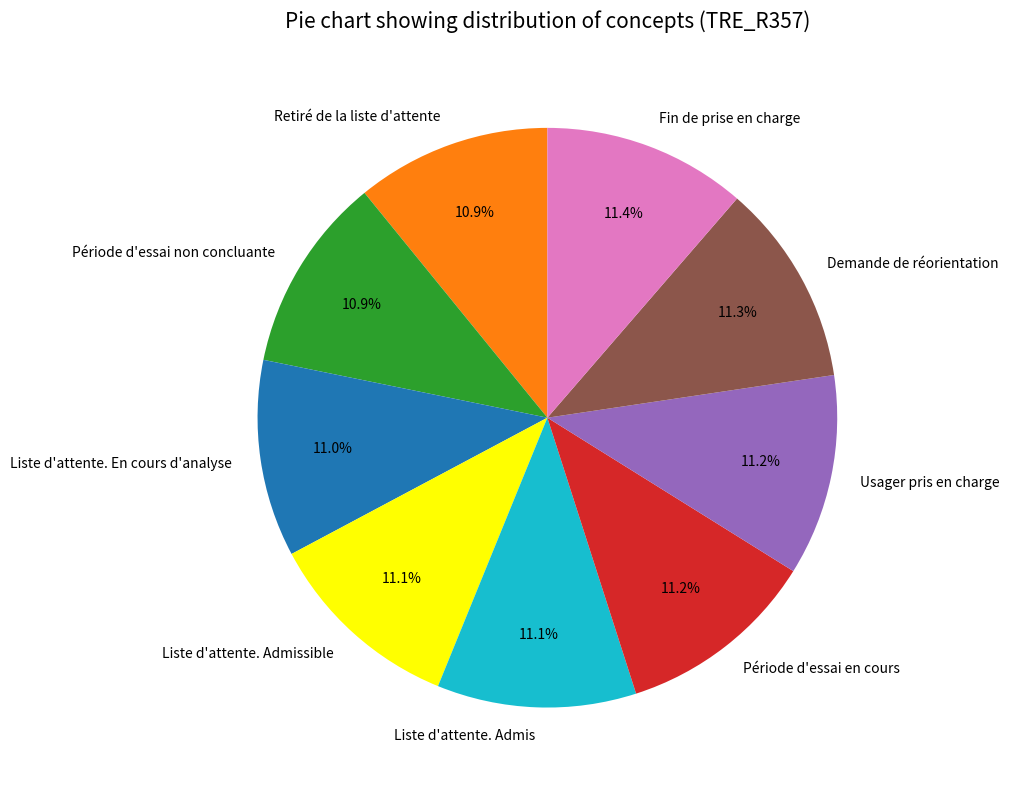

Is there a majority slice in this chart?

No